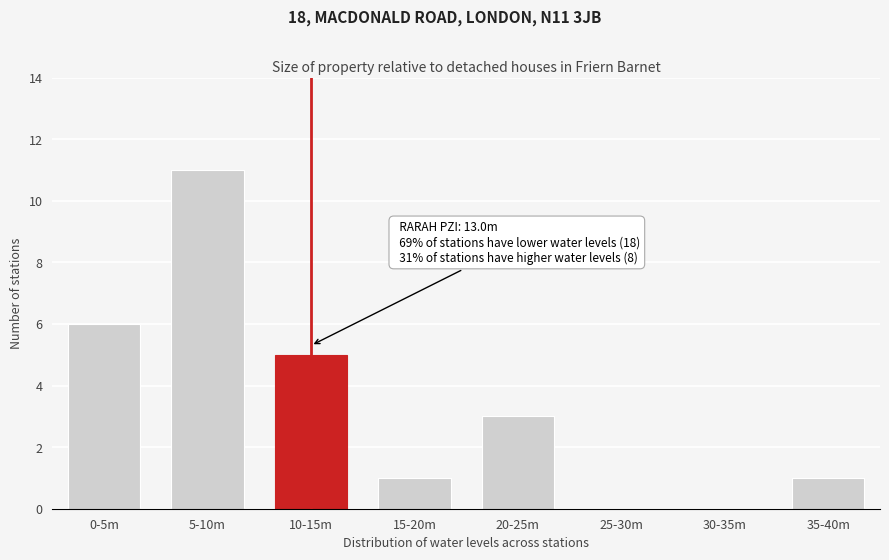

Reading left to right, transcribe all the data shown in this chart.

0-5m=6	5-10m=11	10-15m=5	15-20m=1	20-25m=3	25-30m=0	30-35m=0	35-40m=1